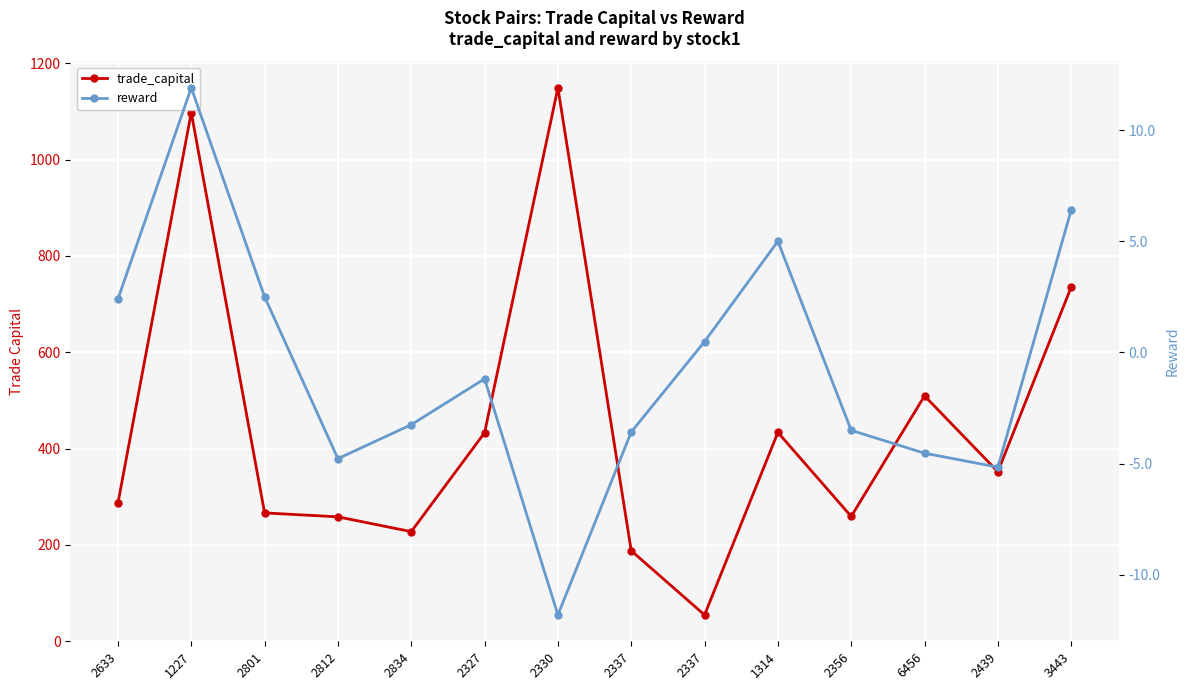

At how many categories does at least one series exceed 1022?

2